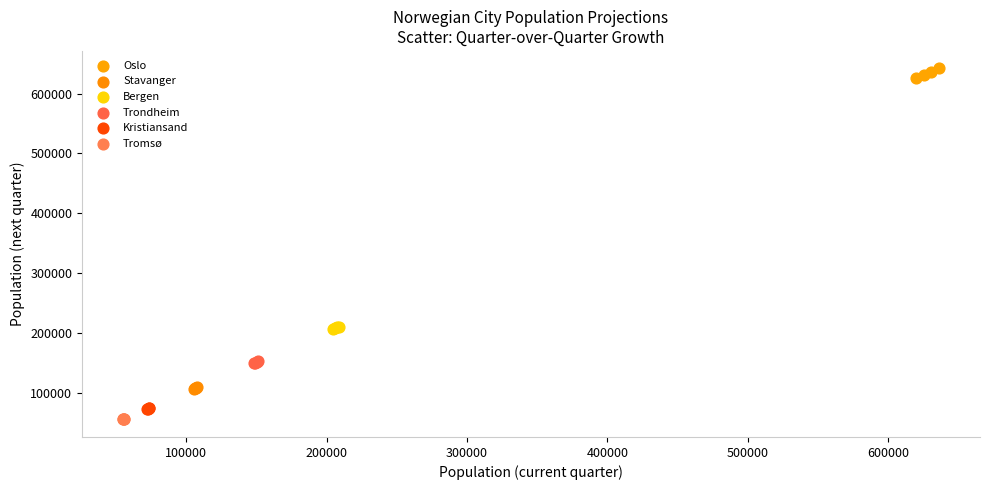

Which series reaches the maximum Y coordinate?

Oslo